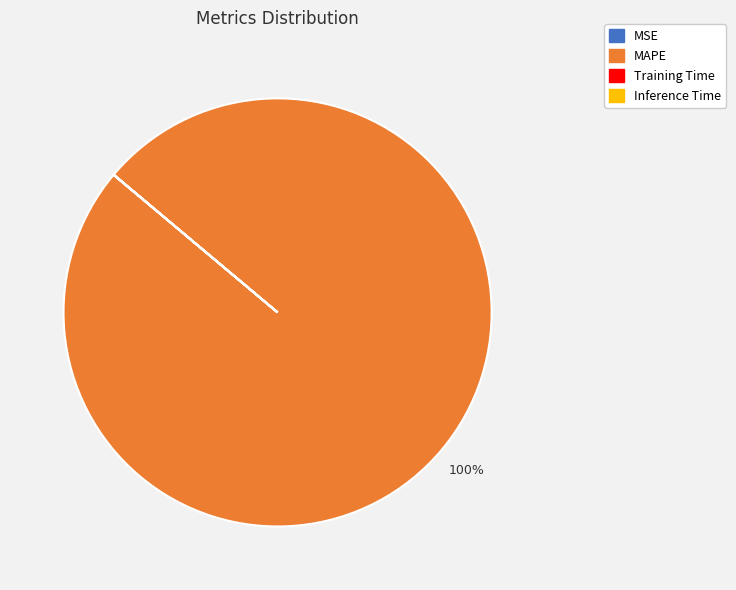

To the nearest percent, what is the average slice percentage?

25%